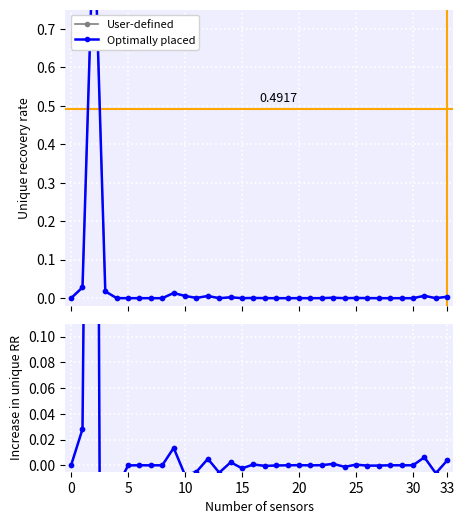

How many interior local peaks does the User-defined series have?

11